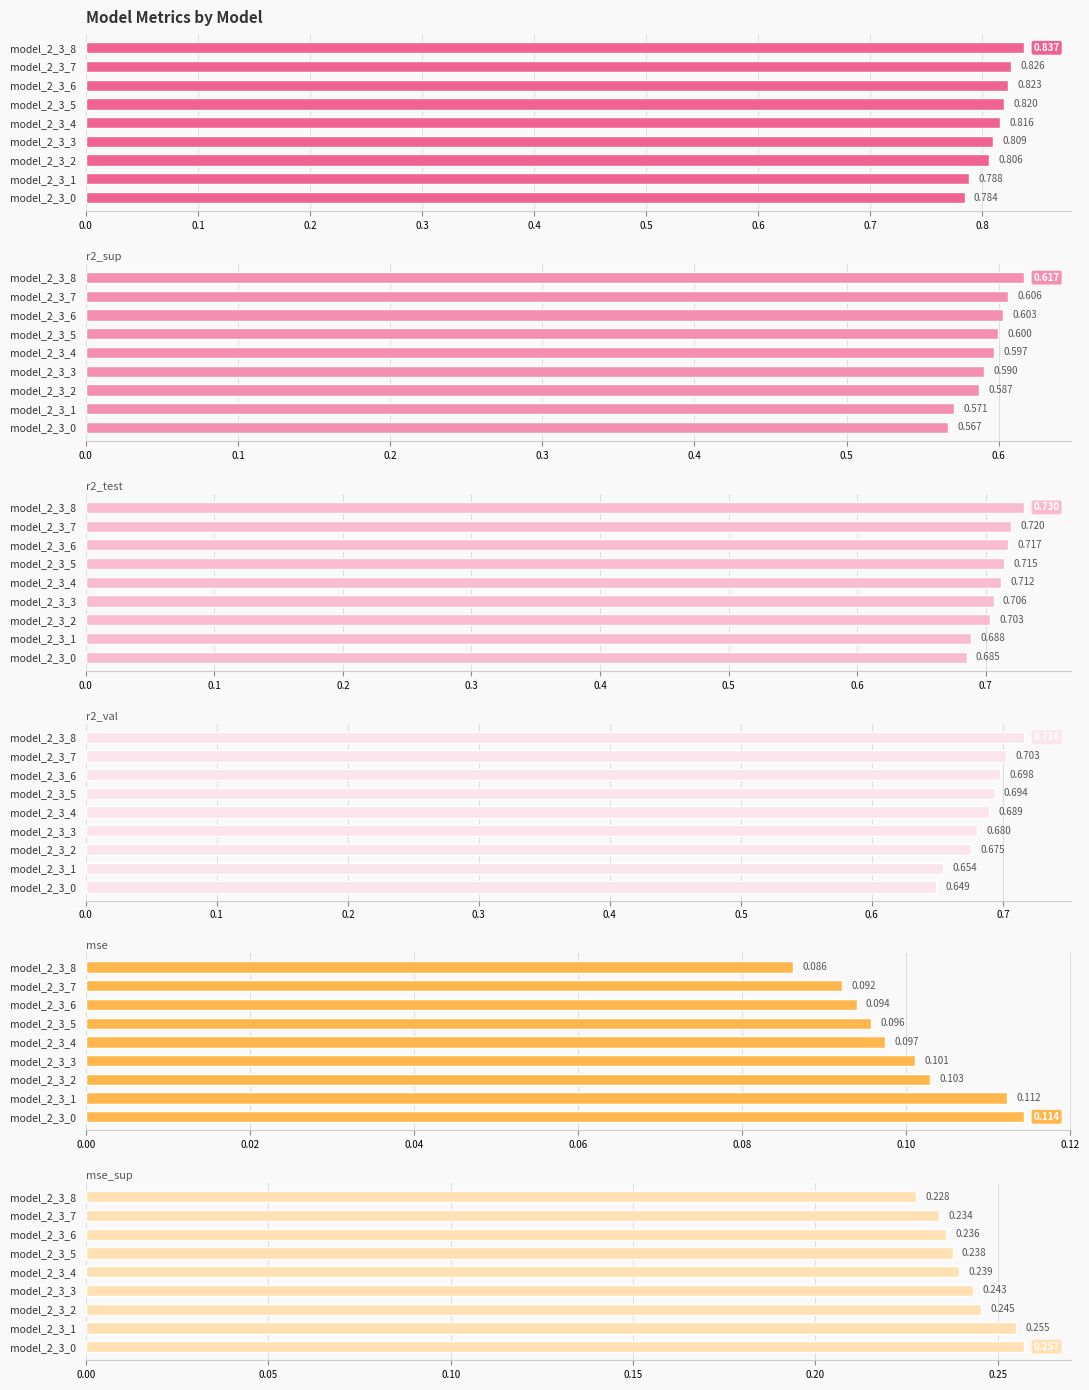

How many bars are there in each group?

6